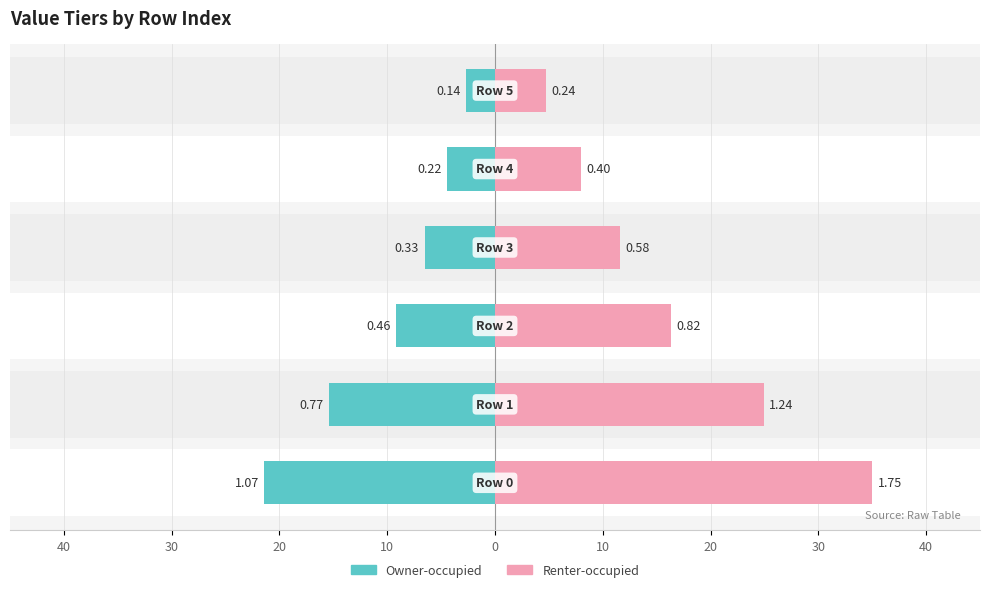

Reading left to right, list all the values displayed in this chart.

Owner-occupied: Row 0=1.1	Row 1=0.8	Row 2=0.5	Row 3=0.3	Row 4=0.2	Row 5=0.1
Renter-occupied: Row 0=1.7	Row 1=1.2	Row 2=0.8	Row 3=0.6	Row 4=0.4	Row 5=0.2